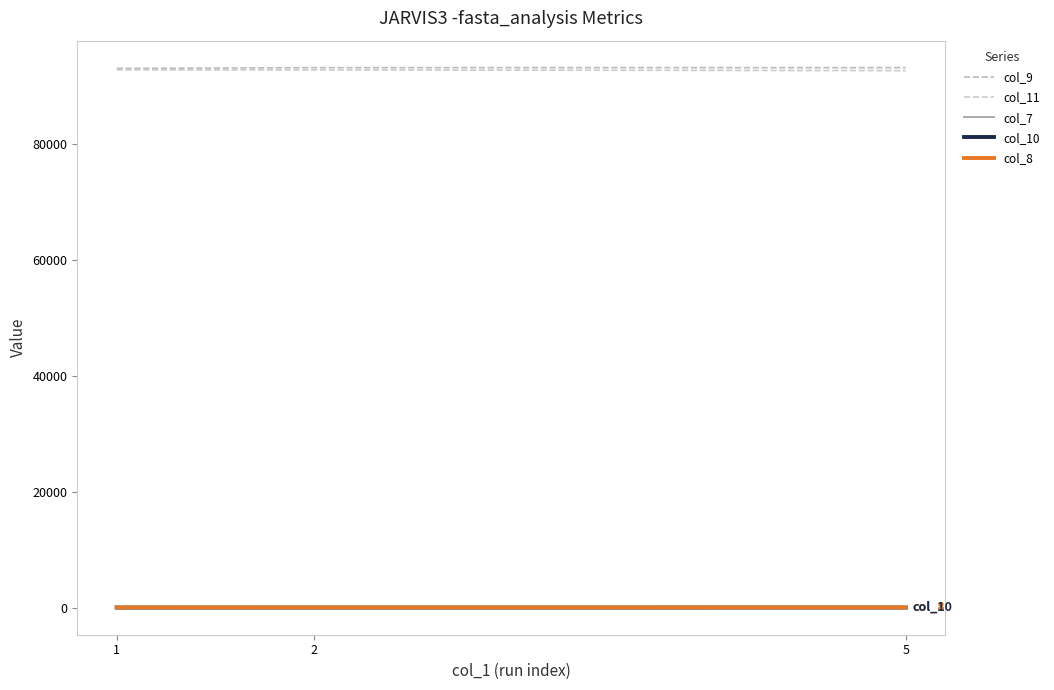

Between 1 and 2, which series saw the biggest shift?

col_9